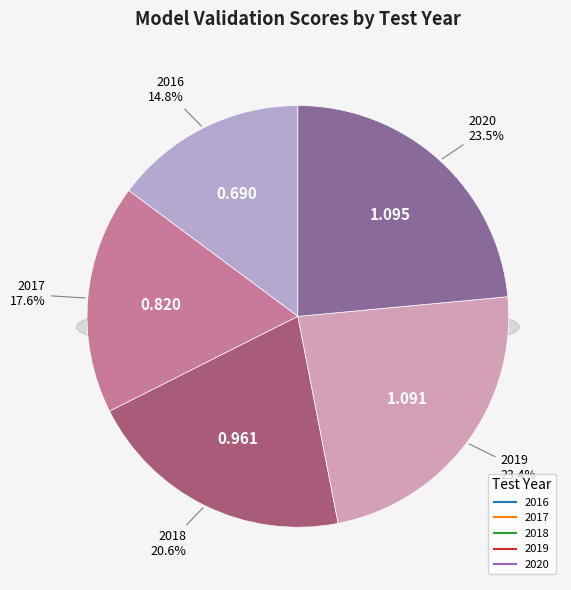

To the nearest percent, what percentage of the pie is 2017?

18%